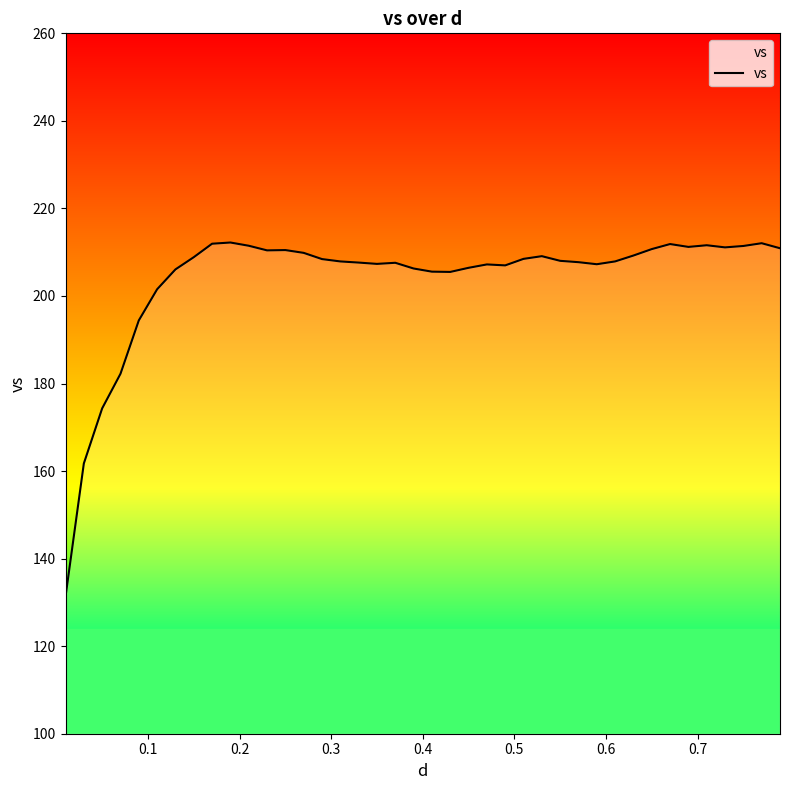

What is the difference between the maximum and minimum values?

80.9